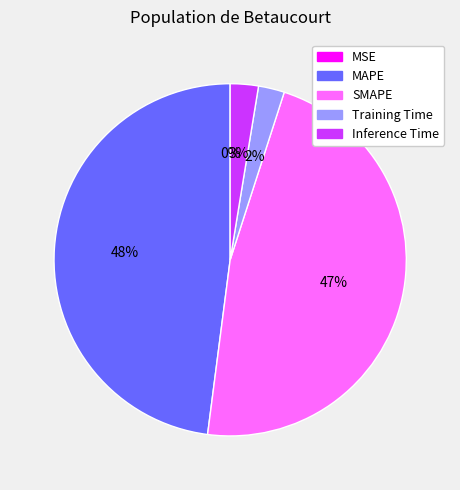

What is the largest slice in the pie chart?

MAPE